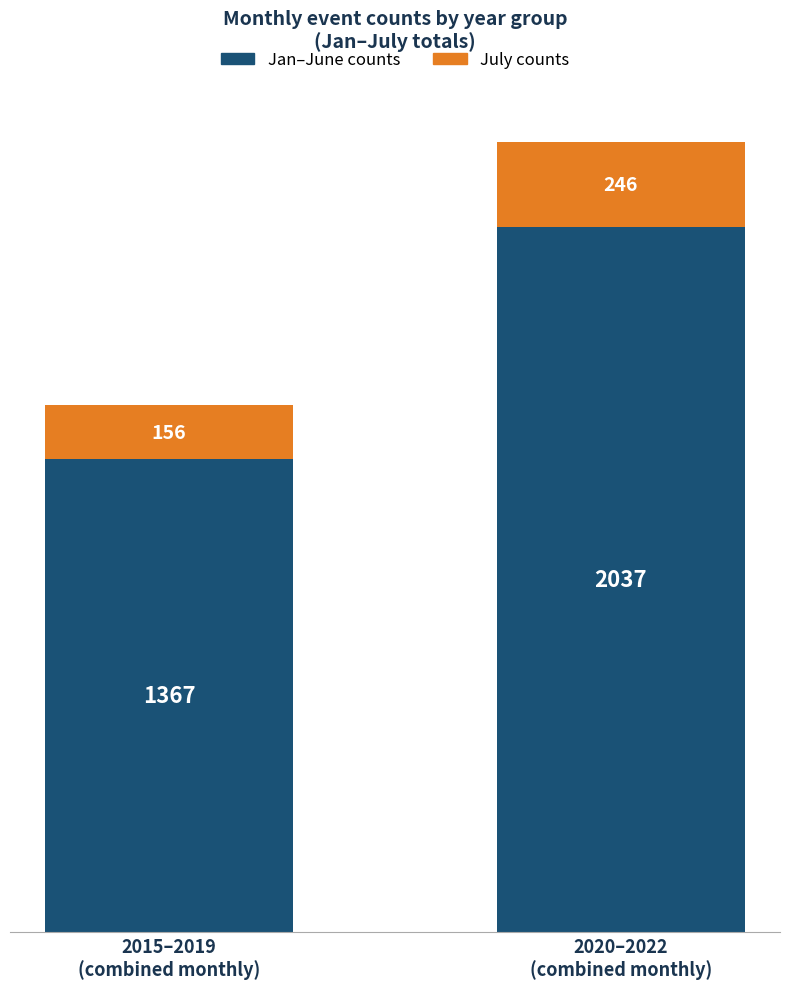

What is the sum of all Jan–June counts values?

3404